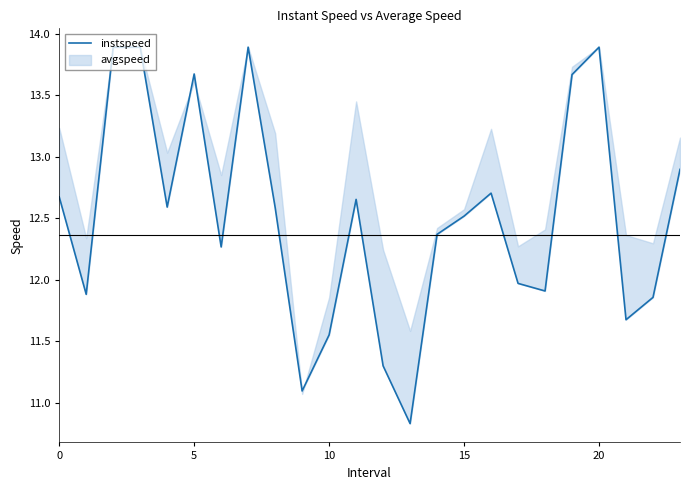

How many values are below 12?

9